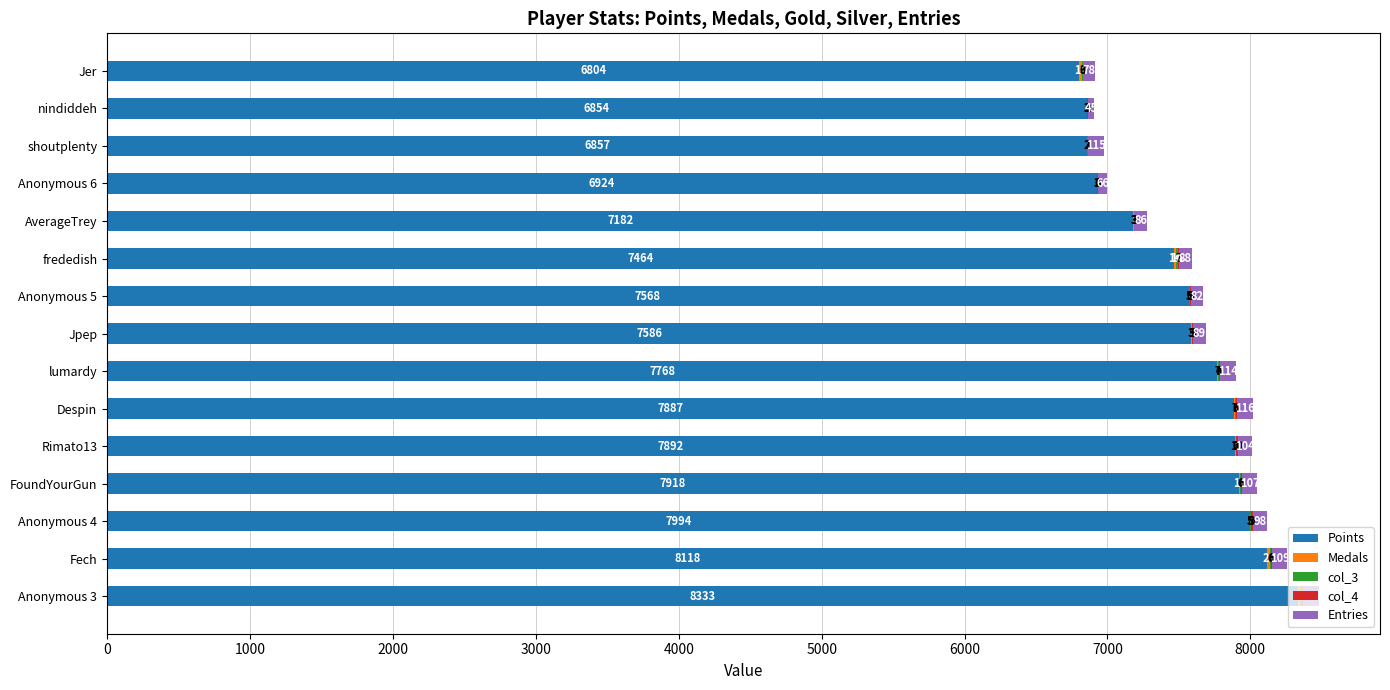

What is the total value across all series at Jer?

6910